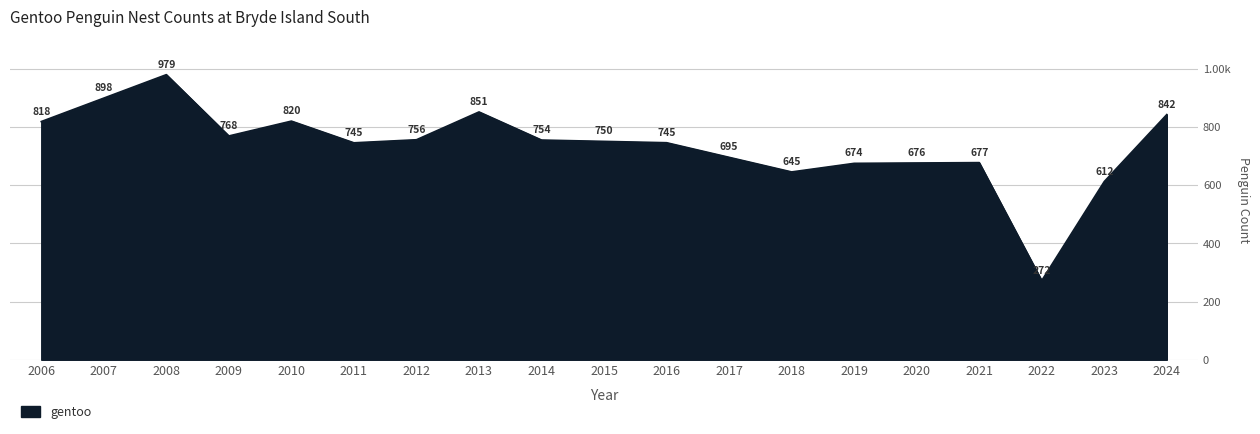

Does the chart display data point markers on the line(s)?

No